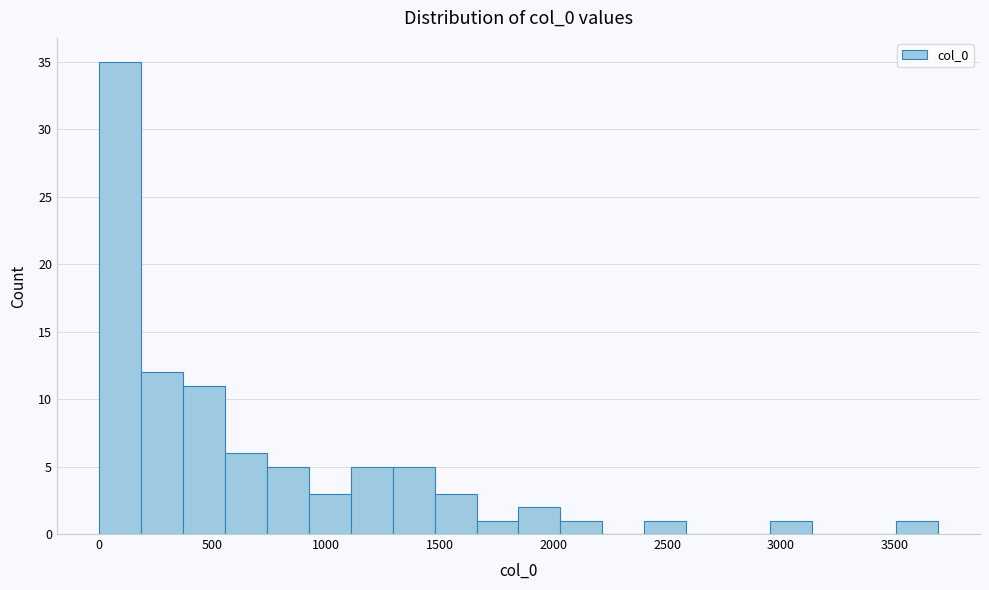

Around what value on the x-axis is the tallest bar? Give the approximate position of its centre, as read against the axis.

100